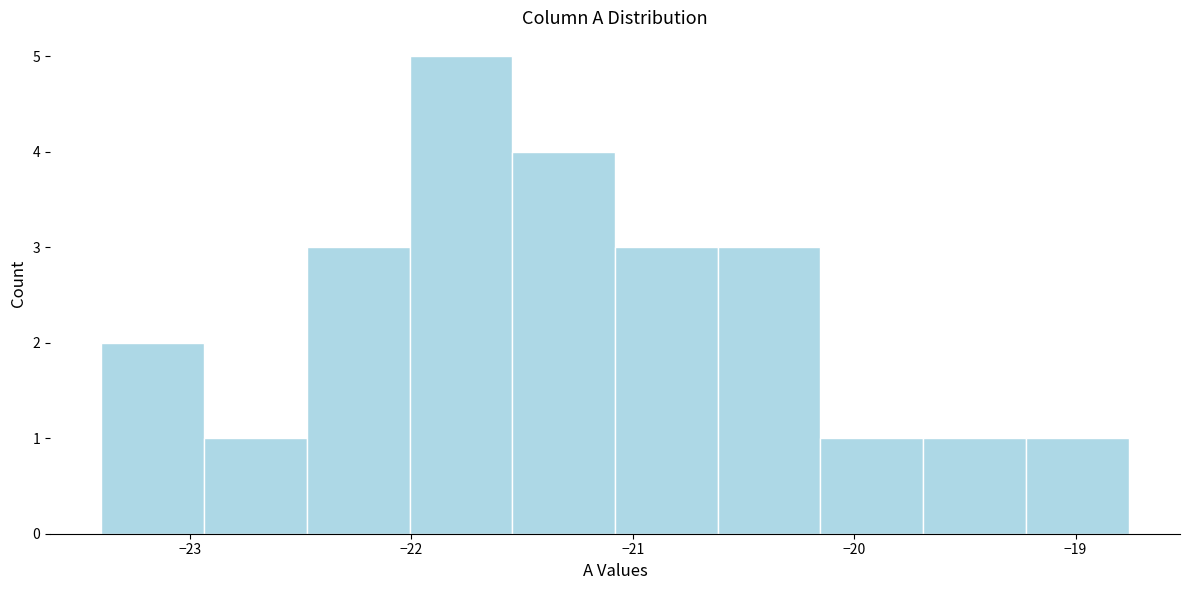

Reading left to right, transcribe this chart: for each bar, give the range it covers on the x-axis and its height. Neither the bar edges nor the heights are printed on the chart, so give them approximately, as read against the axes.

-23.4 to -22.9: 2
-22.9 to -22.5: 1
-22.5 to -22.0: 3
-22.0 to -21.5: 5
-21.5 to -21.1: 4
-21.1 to -20.6: 3
-20.6 to -20.2: 3
-20.2 to -19.7: 1
-19.7 to -19.2: 1
-19.2 to -18.8: 1